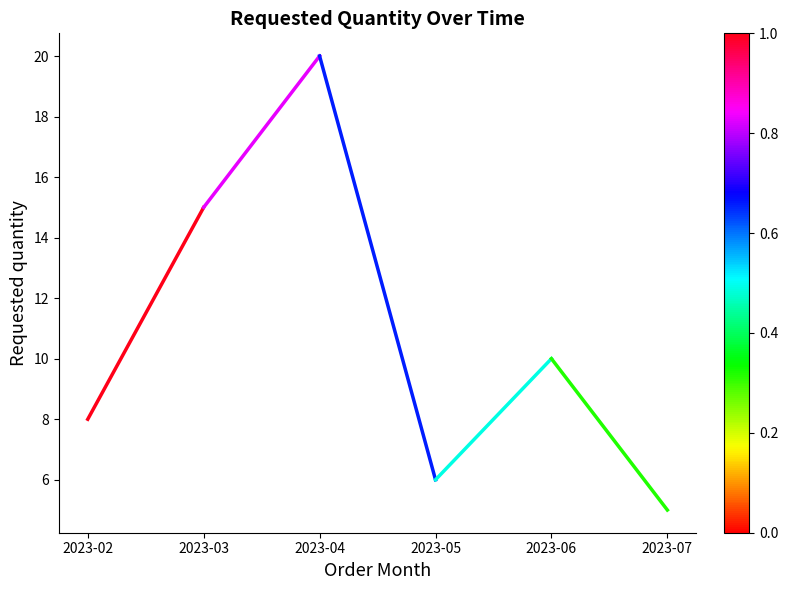

List the labels in order of value, largest first.

2023-04, 2023-03, 2023-06, 2023-02, 2023-05, 2023-07